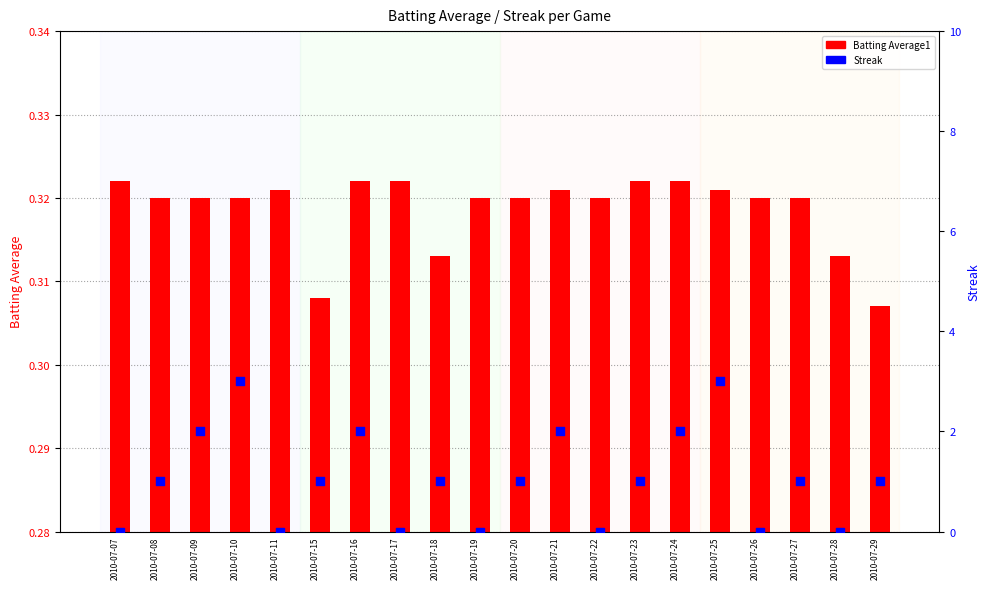

What are all the series names shown in the legend?

Batting Average1, Streak